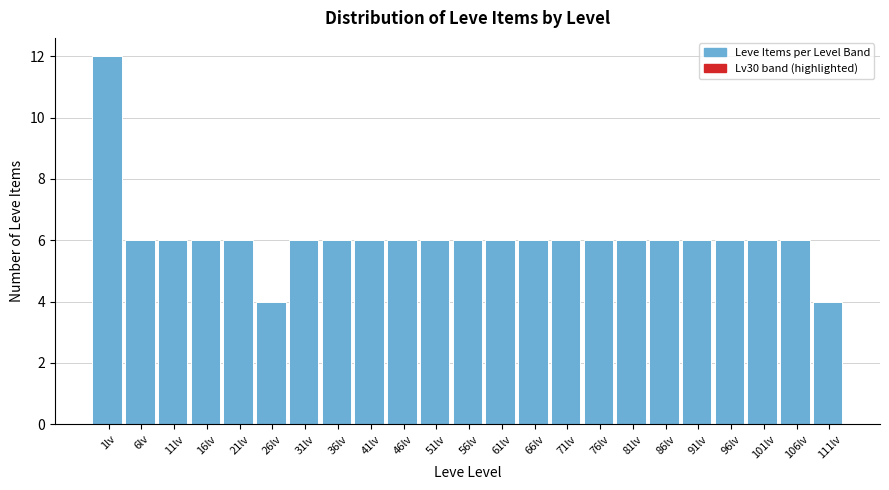

Reading right to left, extract all data points from this chart.

111lv=4	106lv=6	101lv=6	96lv=6	91lv=6	86lv=6	81lv=6	76lv=6	71lv=6	66lv=6	61lv=6	56lv=6	51lv=6	46lv=6	41lv=6	36lv=6	31lv=6	26lv=4	21lv=6	16lv=6	11lv=6	6lv=6	1lv=12